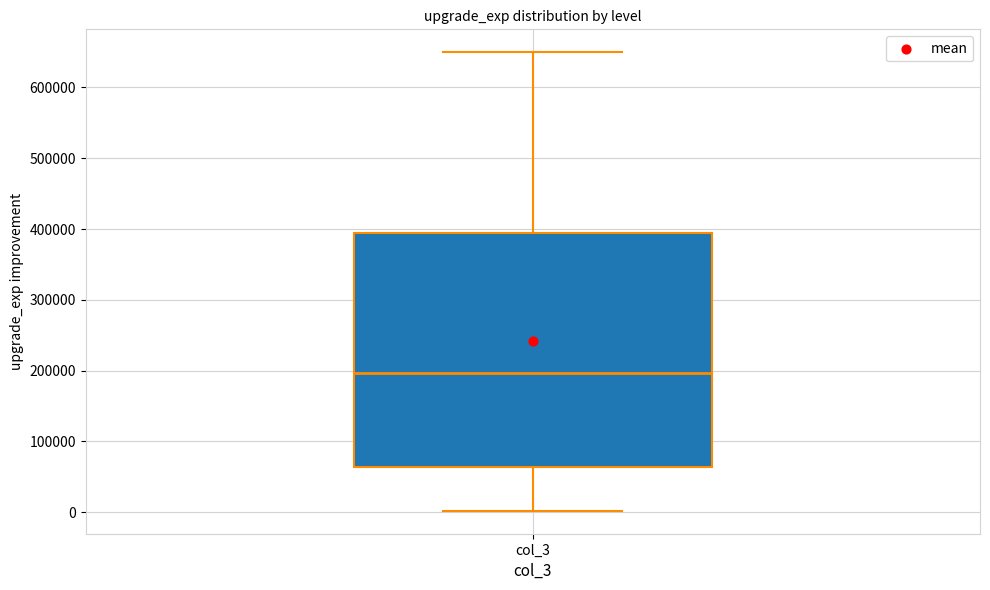

Transcribe this box plot: give where the median line is, the range the box spans, and where the two whiskers end, as read against the y-axis. The values are not printed on the chart, so give them approximately, as read against the axis.

median 200000, box 60000 to 390000, whiskers 0 to 650000